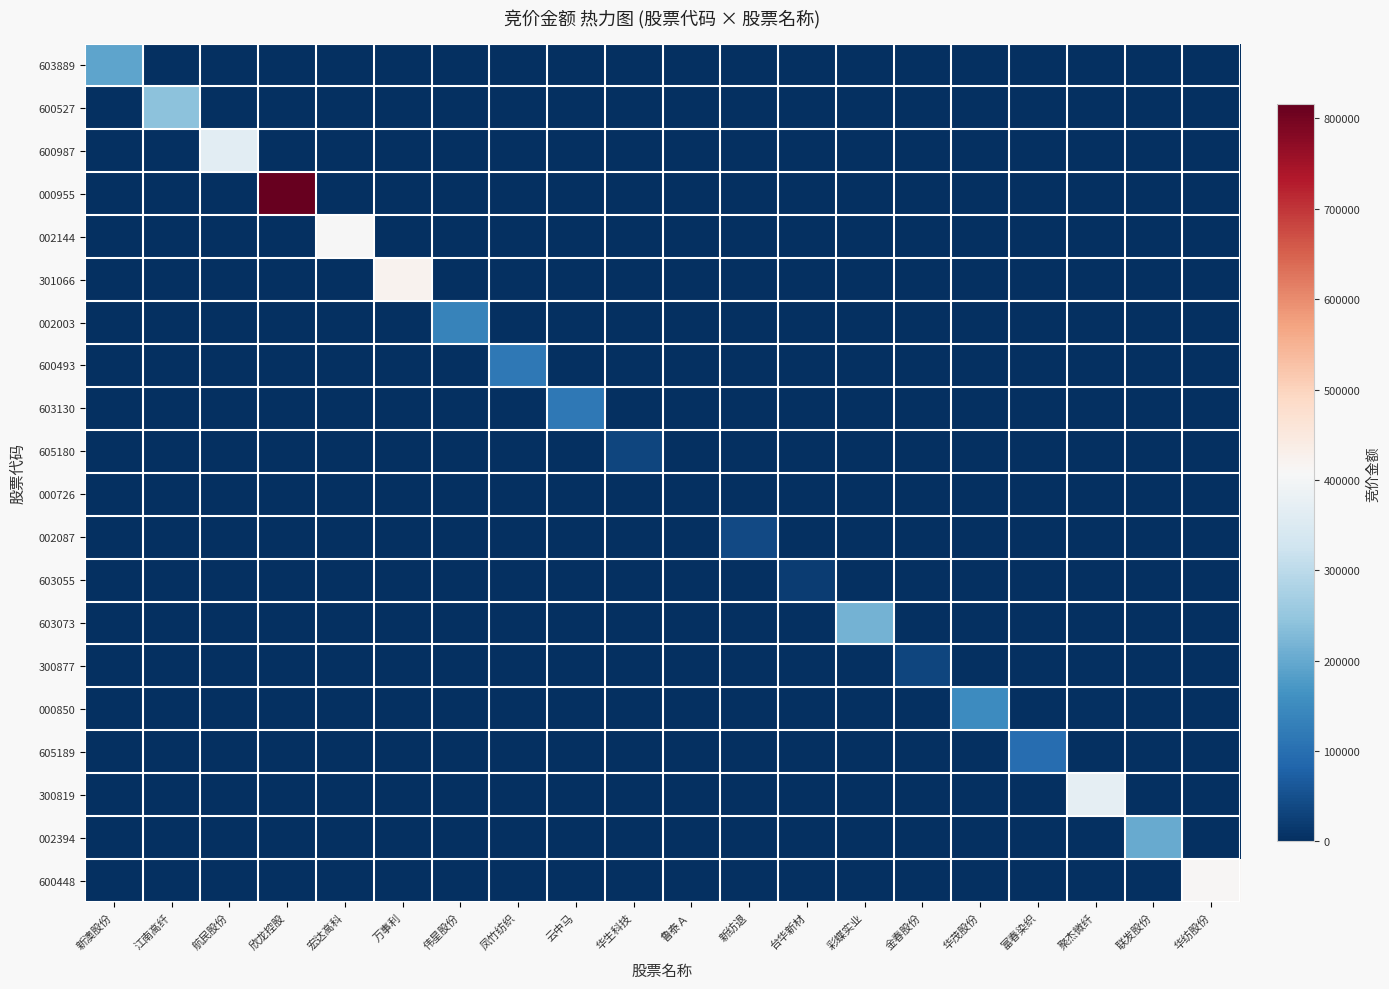

Reading right to left, what are all the values shown in this chart?

603889: 华纺股份=0	联发股份=0	聚杰微纤=0	富春染织=0	华茂股份=0	金春股份=0	彩蝶实业=0	台华新材=0	新纺退=0	鲁泰Ａ=0	华生科技=0	云中马=0	凤竹纺织=0	伟星股份=0	万事利=0	宏达高科=0	欣龙控股=0	航民股份=0	江南高纤=0	新澳股份=193142
600527: 华纺股份=0	联发股份=0	聚杰微纤=0	富春染织=0	华茂股份=0	金春股份=0	彩蝶实业=0	台华新材=0	新纺退=0	鲁泰Ａ=0	华生科技=0	云中马=0	凤竹纺织=0	伟星股份=0	万事利=0	宏达高科=0	欣龙控股=0	航民股份=0	江南高纤=239596	新澳股份=0
600987: 华纺股份=0	联发股份=0	聚杰微纤=0	富春染织=0	华茂股份=0	金春股份=0	彩蝶实业=0	台华新材=0	新纺退=0	鲁泰Ａ=0	华生科技=0	云中马=0	凤竹纺织=0	伟星股份=0	万事利=0	宏达高科=0	欣龙控股=0	航民股份=364111	江南高纤=0	新澳股份=0
000955: 华纺股份=0	联发股份=0	聚杰微纤=0	富春染织=0	华茂股份=0	金春股份=0	彩蝶实业=0	台华新材=0	新纺退=0	鲁泰Ａ=0	华生科技=0	云中马=0	凤竹纺织=0	伟星股份=0	万事利=0	宏达高科=0	欣龙控股=815940	航民股份=0	江南高纤=0	新澳股份=0
002144: 华纺股份=0	联发股份=0	聚杰微纤=0	富春染织=0	华茂股份=0	金春股份=0	彩蝶实业=0	台华新材=0	新纺退=0	鲁泰Ａ=0	华生科技=0	云中马=0	凤竹纺织=0	伟星股份=0	万事利=0	宏达高科=407154	欣龙控股=0	航民股份=0	江南高纤=0	新澳股份=0
301066: 华纺股份=0	联发股份=0	聚杰微纤=0	富春染织=0	华茂股份=0	金春股份=0	彩蝶实业=0	台华新材=0	新纺退=0	鲁泰Ａ=0	华生科技=0	云中马=0	凤竹纺织=0	伟星股份=0	万事利=421760	宏达高科=0	欣龙控股=0	航民股份=0	江南高纤=0	新澳股份=0
002003: 华纺股份=0	联发股份=0	聚杰微纤=0	富春染织=0	华茂股份=0	金春股份=0	彩蝶实业=0	台华新材=0	新纺退=0	鲁泰Ａ=0	华生科技=0	云中马=0	凤竹纺织=0	伟星股份=134676	万事利=0	宏达高科=0	欣龙控股=0	航民股份=0	江南高纤=0	新澳股份=0
600493: 华纺股份=0	联发股份=0	聚杰微纤=0	富春染织=0	华茂股份=0	金春股份=0	彩蝶实业=0	台华新材=0	新纺退=0	鲁泰Ａ=0	华生科技=0	云中马=0	凤竹纺织=115170	伟星股份=0	万事利=0	宏达高科=0	欣龙控股=0	航民股份=0	江南高纤=0	新澳股份=0
603130: 华纺股份=0	联发股份=0	聚杰微纤=0	富春染织=0	华茂股份=0	金春股份=0	彩蝶实业=0	台华新材=0	新纺退=0	鲁泰Ａ=0	华生科技=0	云中马=116812	凤竹纺织=0	伟星股份=0	万事利=0	宏达高科=0	欣龙控股=0	航民股份=0	江南高纤=0	新澳股份=0
605180: 华纺股份=0	联发股份=0	聚杰微纤=0	富春染织=0	华茂股份=0	金春股份=0	彩蝶实业=0	台华新材=0	新纺退=0	鲁泰Ａ=0	华生科技=33528	云中马=0	凤竹纺织=0	伟星股份=0	万事利=0	宏达高科=0	欣龙控股=0	航民股份=0	江南高纤=0	新澳股份=0
000726: 华纺股份=0	联发股份=0	聚杰微纤=0	富春染织=0	华茂股份=0	金春股份=0	彩蝶实业=0	台华新材=0	新纺退=0	鲁泰Ａ=0	华生科技=0	云中马=0	凤竹纺织=0	伟星股份=0	万事利=0	宏达高科=0	欣龙控股=0	航民股份=0	江南高纤=0	新澳股份=0
002087: 华纺股份=0	联发股份=0	聚杰微纤=0	富春染织=0	华茂股份=0	金春股份=0	彩蝶实业=0	台华新材=0	新纺退=41145	鲁泰Ａ=0	华生科技=0	云中马=0	凤竹纺织=0	伟星股份=0	万事利=0	宏达高科=0	欣龙控股=0	航民股份=0	江南高纤=0	新澳股份=0
603055: 华纺股份=0	联发股份=0	聚杰微纤=0	富春染织=0	华茂股份=0	金春股份=0	彩蝶实业=0	台华新材=21510	新纺退=0	鲁泰Ａ=0	华生科技=0	云中马=0	凤竹纺织=0	伟星股份=0	万事利=0	宏达高科=0	欣龙控股=0	航民股份=0	江南高纤=0	新澳股份=0
603073: 华纺股份=0	联发股份=0	聚杰微纤=0	富春染织=0	华茂股份=0	金春股份=0	彩蝶实业=214428	台华新材=0	新纺退=0	鲁泰Ａ=0	华生科技=0	云中马=0	凤竹纺织=0	伟星股份=0	万事利=0	宏达高科=0	欣龙控股=0	航民股份=0	江南高纤=0	新澳股份=0
300877: 华纺股份=0	联发股份=0	聚杰微纤=0	富春染织=0	华茂股份=0	金春股份=33592	彩蝶实业=0	台华新材=0	新纺退=0	鲁泰Ａ=0	华生科技=0	云中马=0	凤竹纺织=0	伟星股份=0	万事利=0	宏达高科=0	欣龙控股=0	航民股份=0	江南高纤=0	新澳股份=0
000850: 华纺股份=0	联发股份=0	聚杰微纤=0	富春染织=0	华茂股份=151305	金春股份=0	彩蝶实业=0	台华新材=0	新纺退=0	鲁泰Ａ=0	华生科技=0	云中马=0	凤竹纺织=0	伟星股份=0	万事利=0	宏达高科=0	欣龙控股=0	航民股份=0	江南高纤=0	新澳股份=0
605189: 华纺股份=0	联发股份=0	聚杰微纤=0	富春染织=97324	华茂股份=0	金春股份=0	彩蝶实业=0	台华新材=0	新纺退=0	鲁泰Ａ=0	华生科技=0	云中马=0	凤竹纺织=0	伟星股份=0	万事利=0	宏达高科=0	欣龙控股=0	航民股份=0	江南高纤=0	新澳股份=0
300819: 华纺股份=0	联发股份=0	聚杰微纤=370293	富春染织=0	华茂股份=0	金春股份=0	彩蝶实业=0	台华新材=0	新纺退=0	鲁泰Ａ=0	华生科技=0	云中马=0	凤竹纺织=0	伟星股份=0	万事利=0	宏达高科=0	欣龙控股=0	航民股份=0	江南高纤=0	新澳股份=0
002394: 华纺股份=0	联发股份=201213	聚杰微纤=0	富春染织=0	华茂股份=0	金春股份=0	彩蝶实业=0	台华新材=0	新纺退=0	鲁泰Ａ=0	华生科技=0	云中马=0	凤竹纺织=0	伟星股份=0	万事利=0	宏达高科=0	欣龙控股=0	航民股份=0	江南高纤=0	新澳股份=0
600448: 华纺股份=411928	联发股份=0	聚杰微纤=0	富春染织=0	华茂股份=0	金春股份=0	彩蝶实业=0	台华新材=0	新纺退=0	鲁泰Ａ=0	华生科技=0	云中马=0	凤竹纺织=0	伟星股份=0	万事利=0	宏达高科=0	欣龙控股=0	航民股份=0	江南高纤=0	新澳股份=0